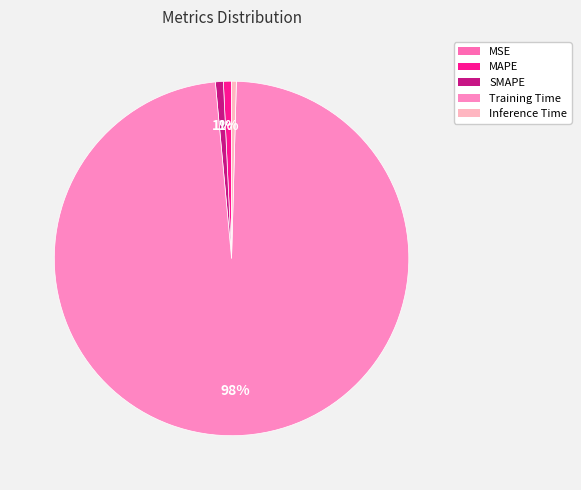

Combined, do SMAPE and Training Time account for over 50%?

Yes